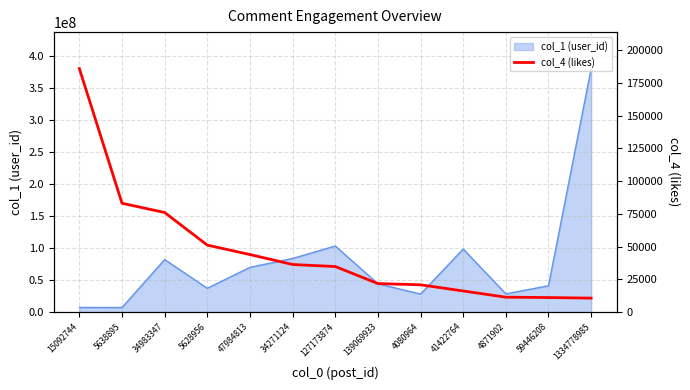

True or false: col_1 (user_id) has a value of 136511961 at 34271124.

False